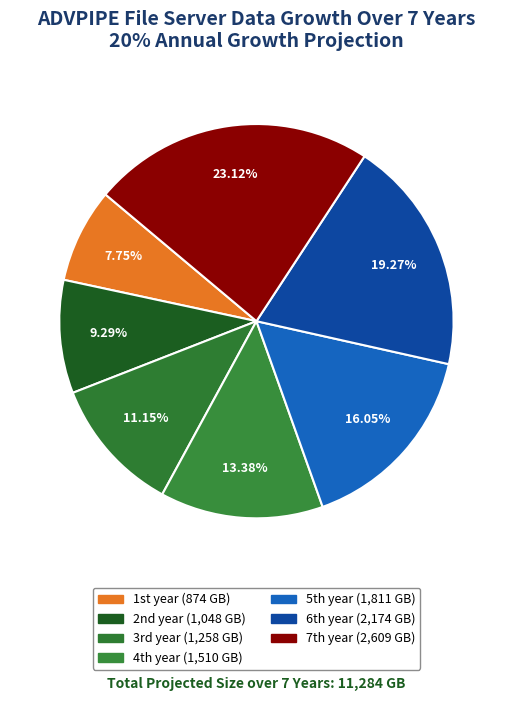

How many segments does this pie chart have?

7